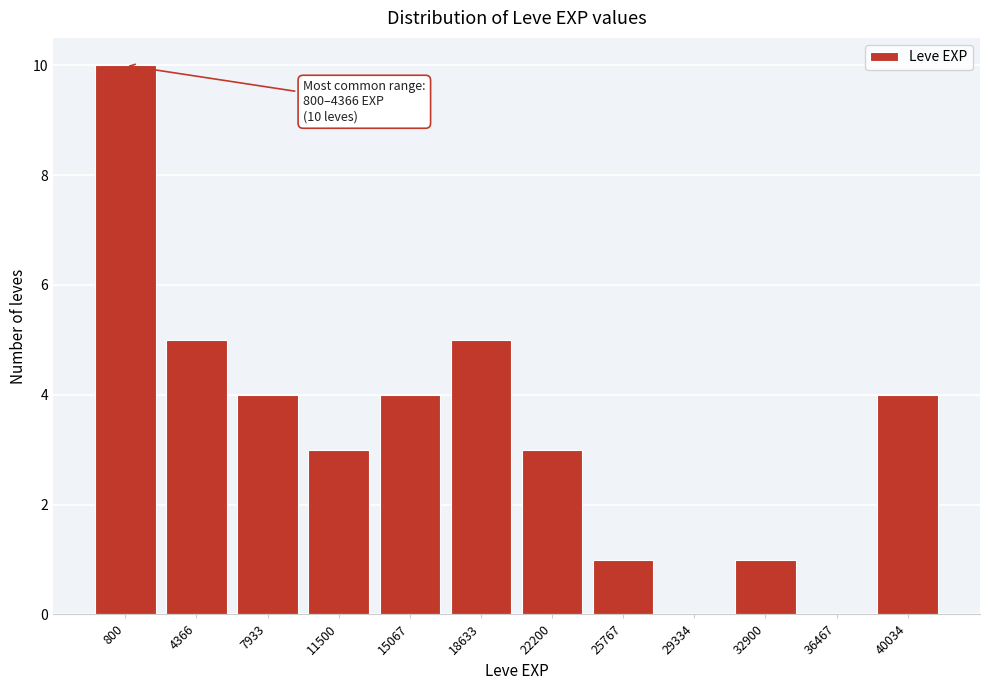

Reading right to left, extract all data points from this chart.

40034=4	36467=0	32900=1	29334=0	25767=1	22200=3	18633=5	15067=4	11500=3	7933=4	4366=5	800=10